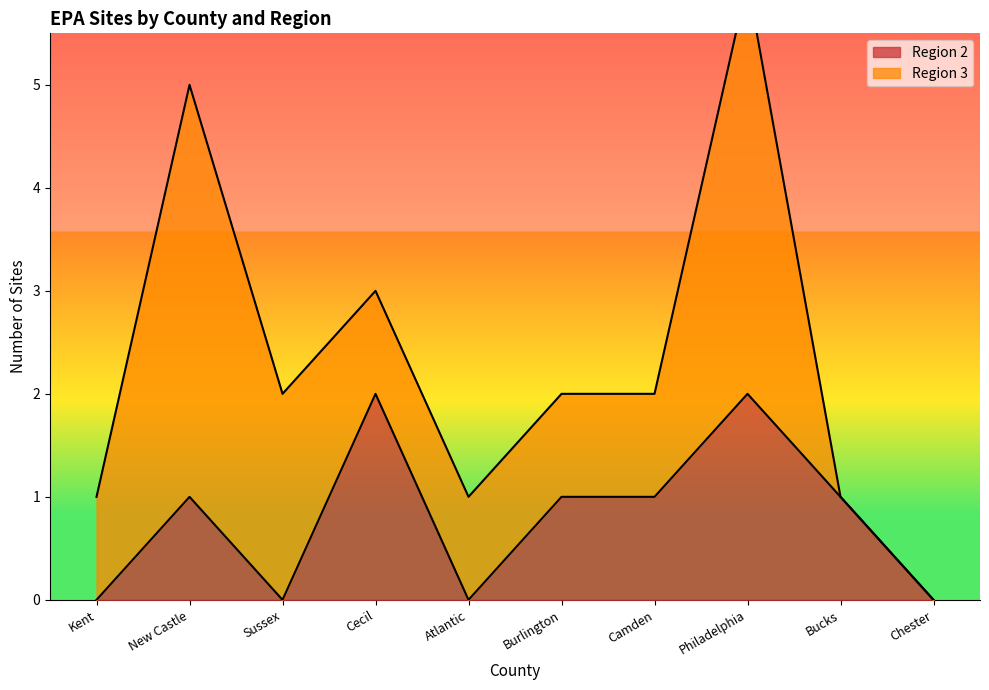

At which category does the data reach its first local valley?

Sussex